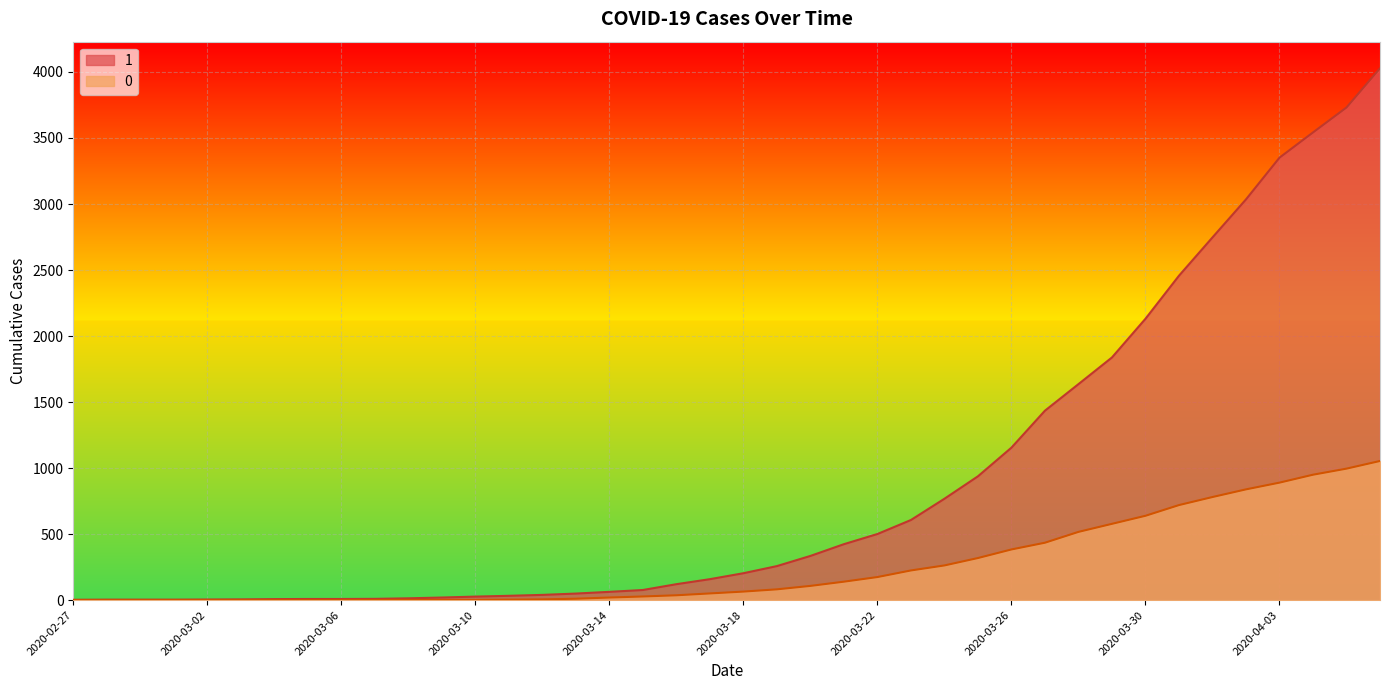

Which label corresponds to the largest value in the chart?

2020-04-06